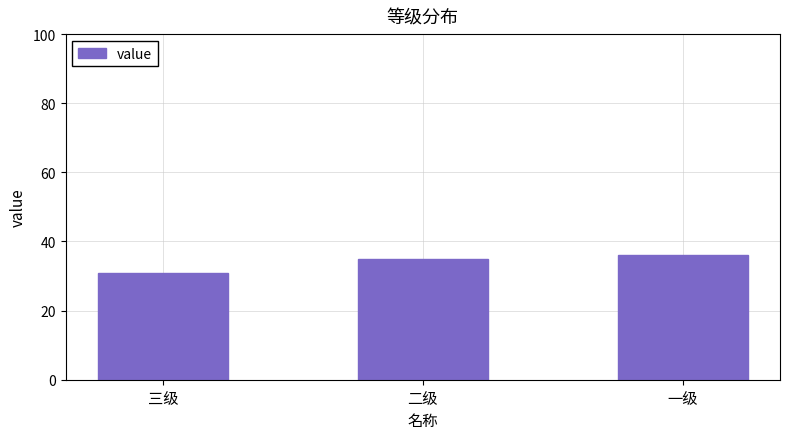

What is the label of the 1st bar from the right?

一级